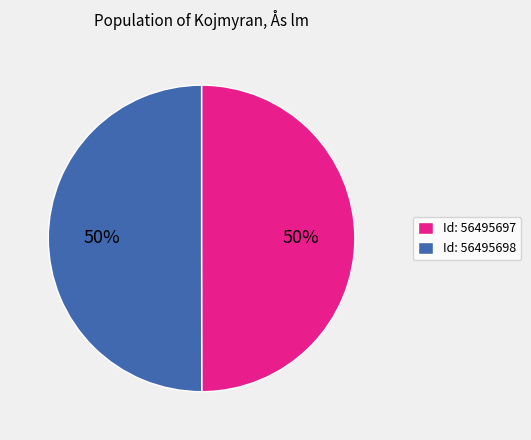

How many slices are in this pie chart?

2